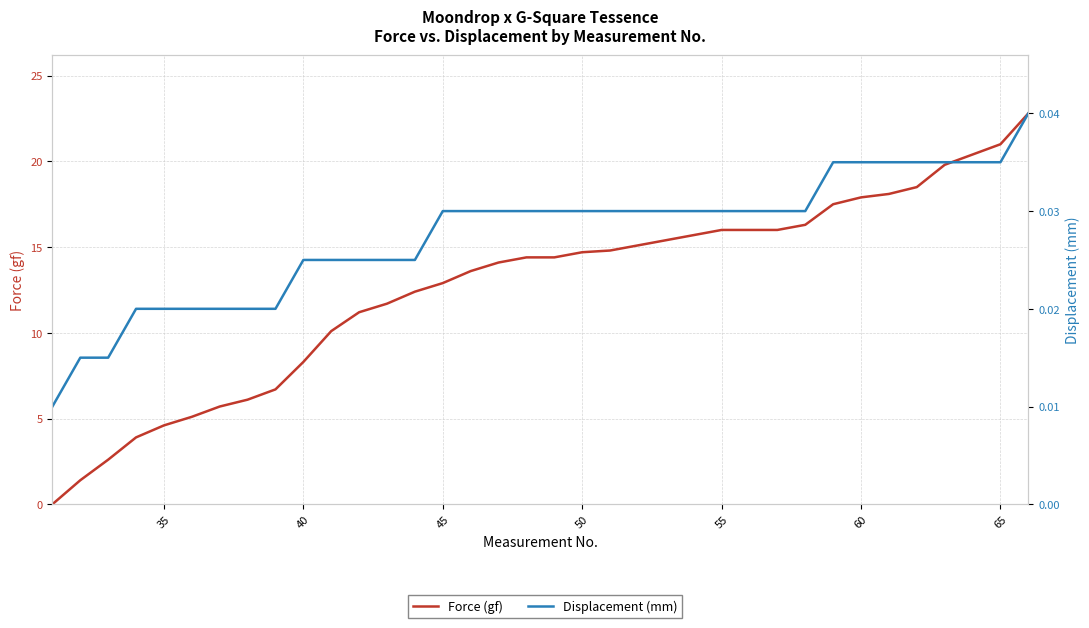

What are all the series names shown in the legend?

Force (gf), Displacement (mm)